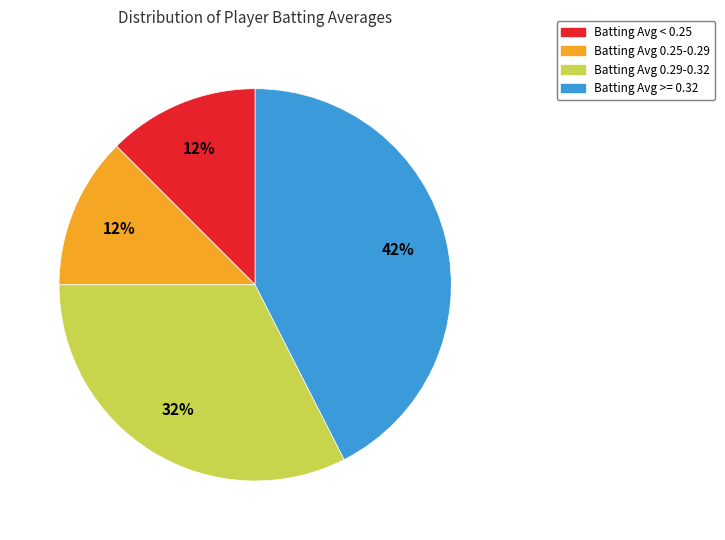

To the nearest percent, what is the average slice percentage?

25%